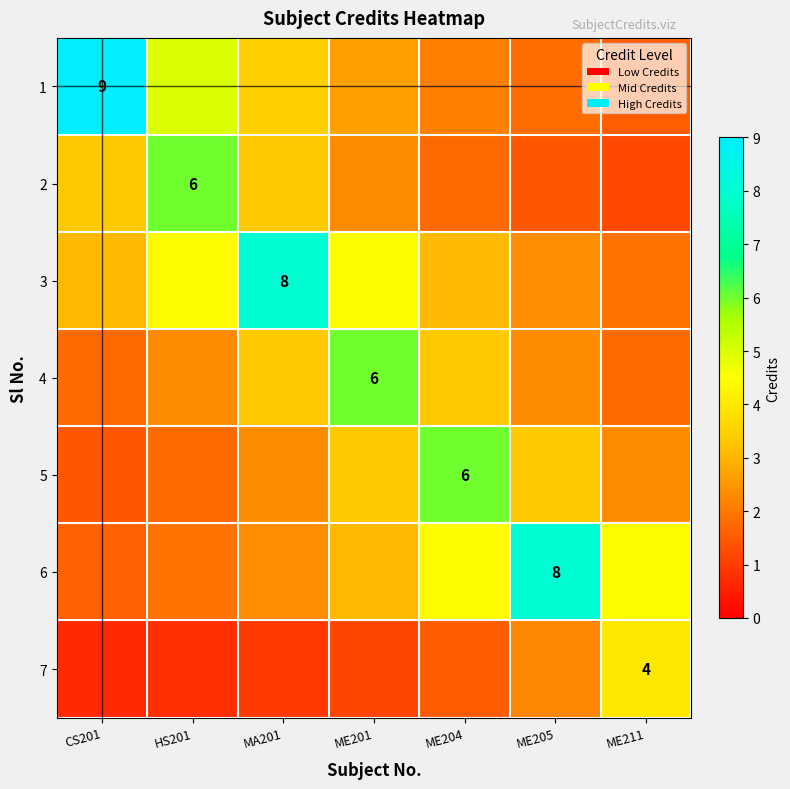

Which series has the largest range (max minus min)?

1